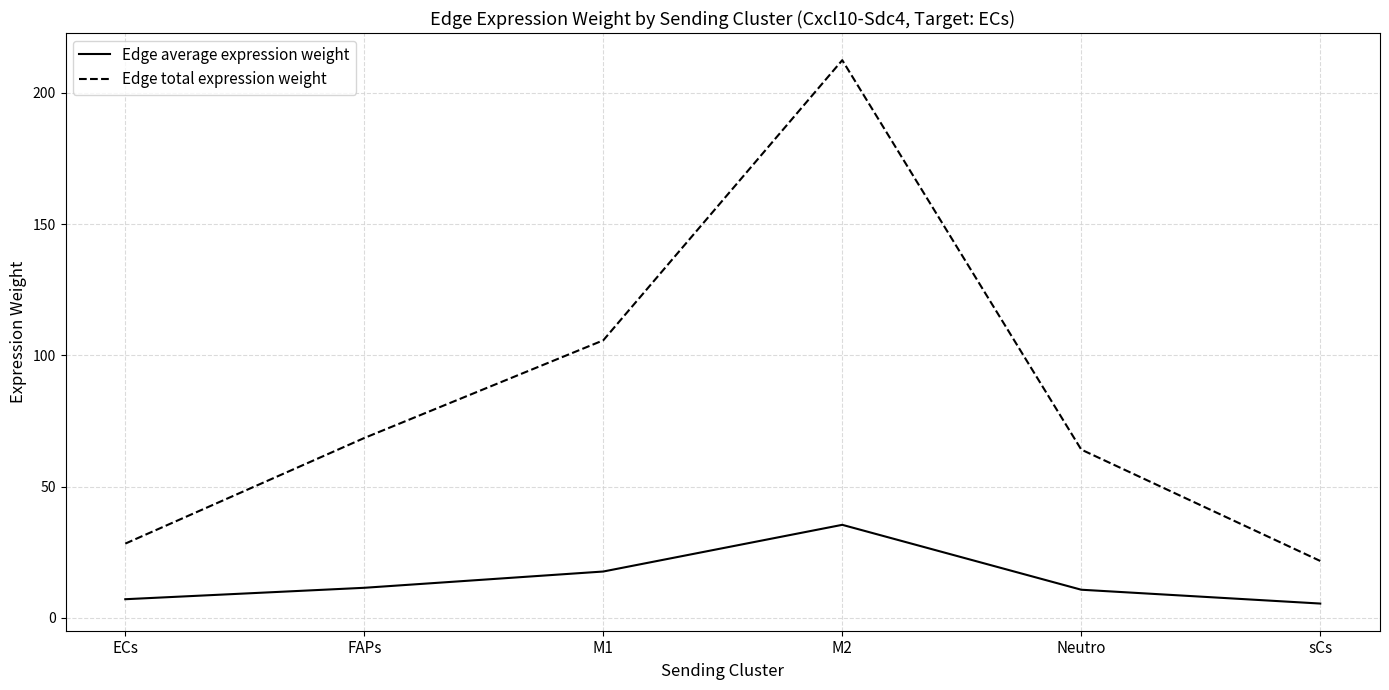

What is the total value across all series at sCs?

27.0